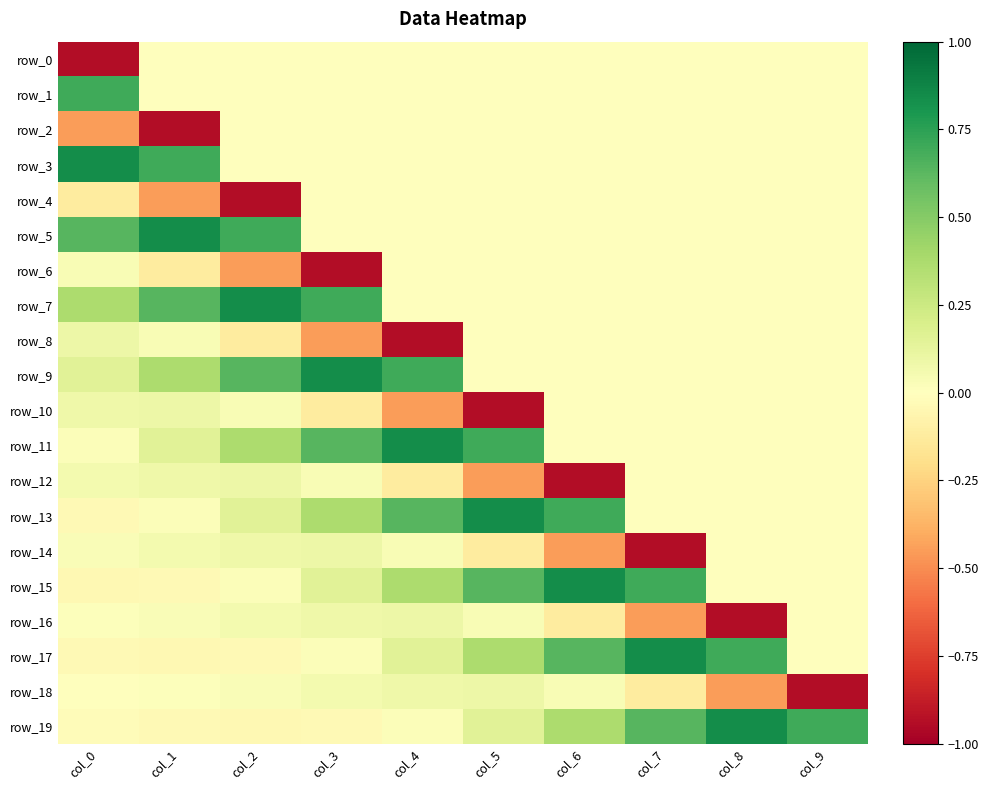

Which label corresponds to the largest value in the chart?

col_0